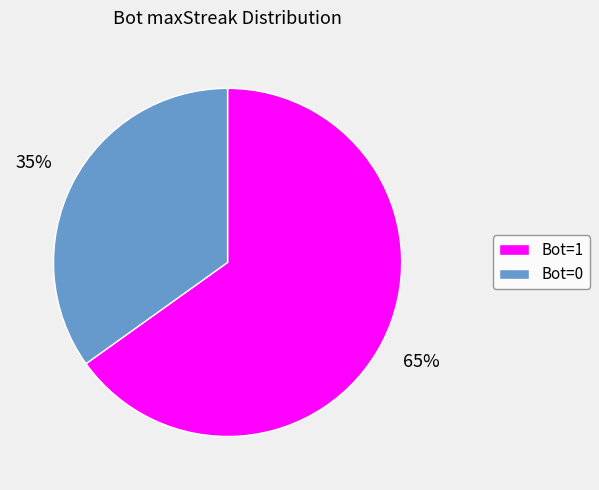

What is the largest slice in the pie chart?

Bot=1